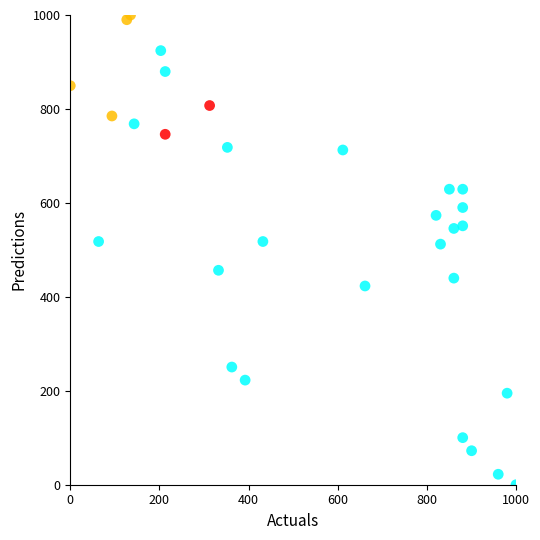

What is the range of X values (max minus min)?

1000.0